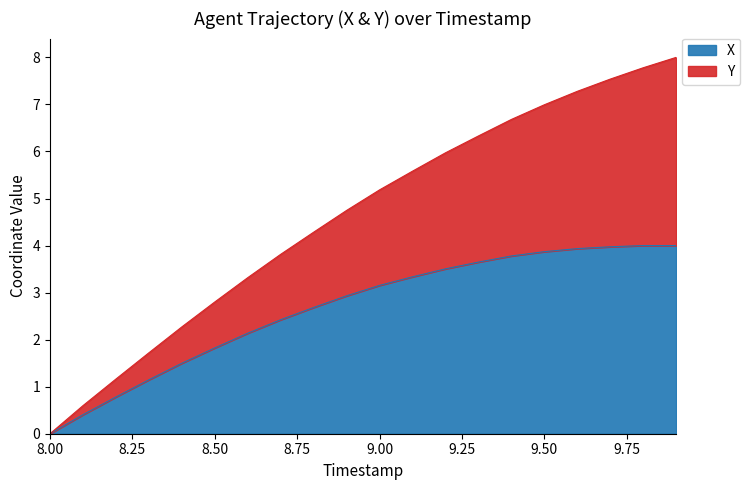

What is the label of the 19th point from the right?

8.1